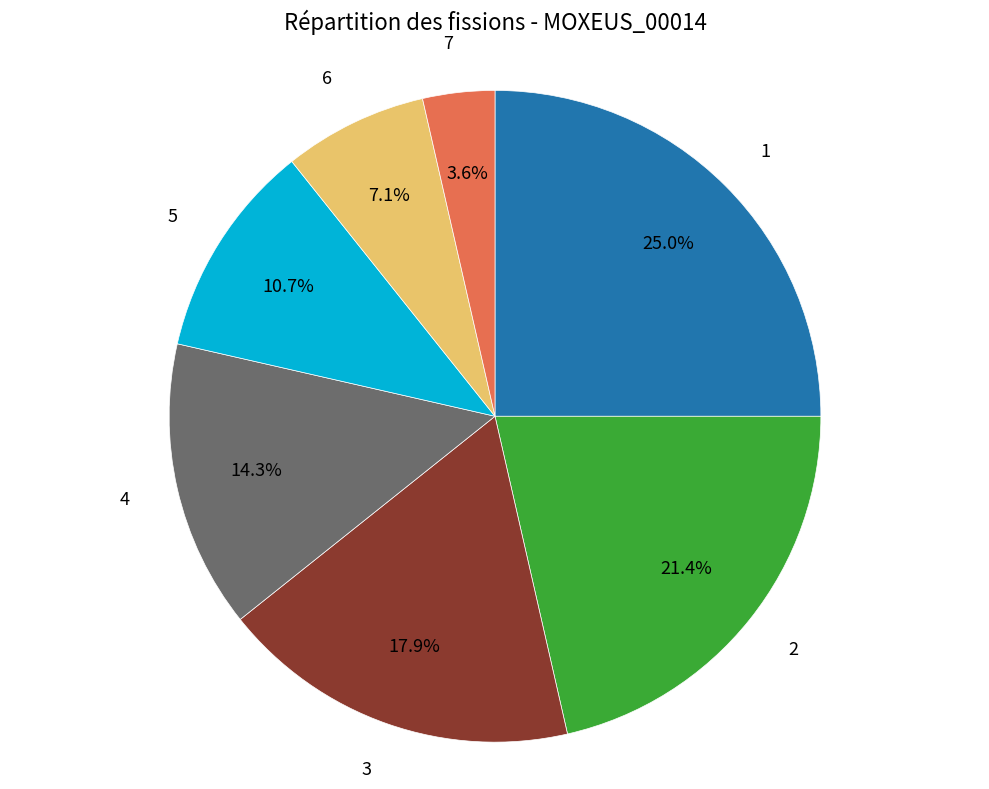

Is there any slice that represents more than half of the pie?

No